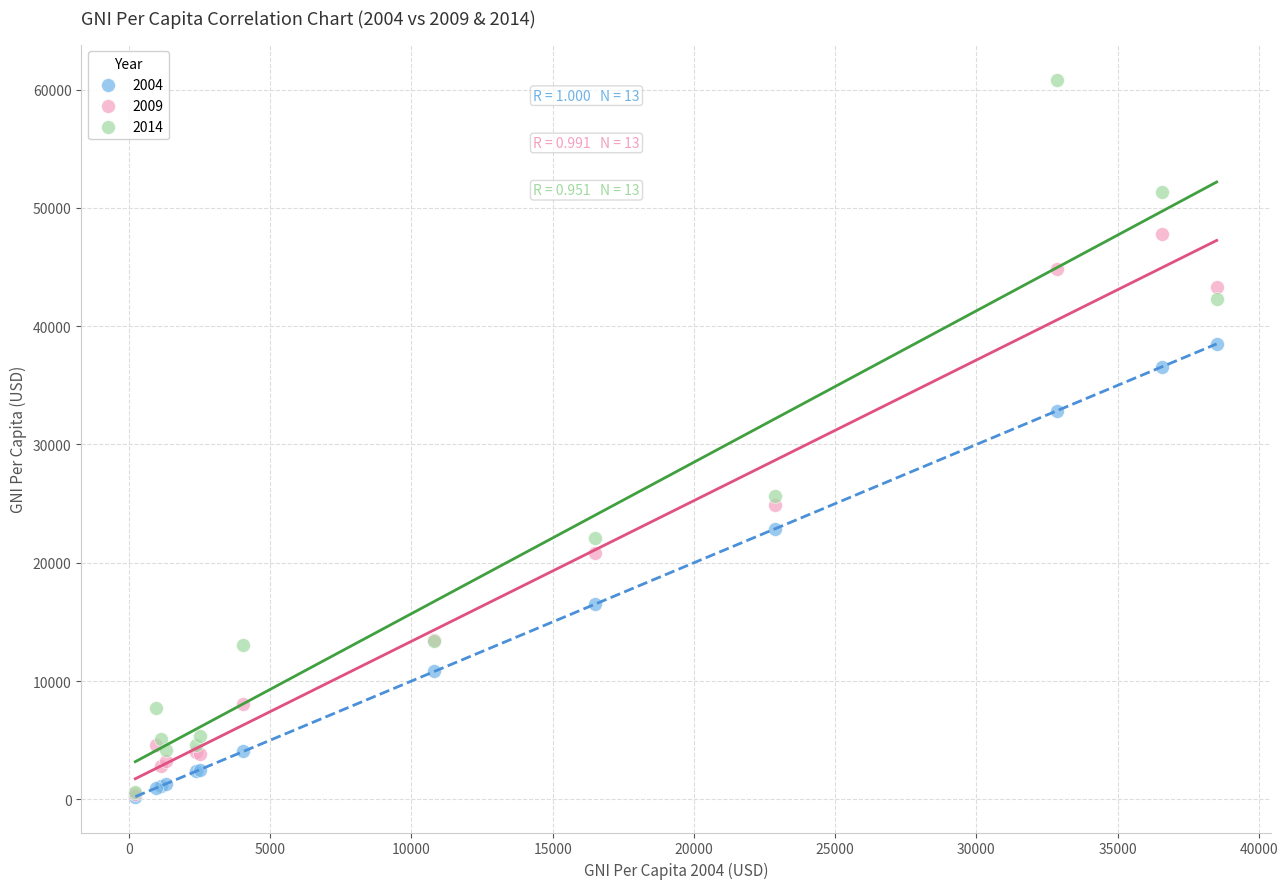

Across all series, what Y value is closest to 30505?

32854.5